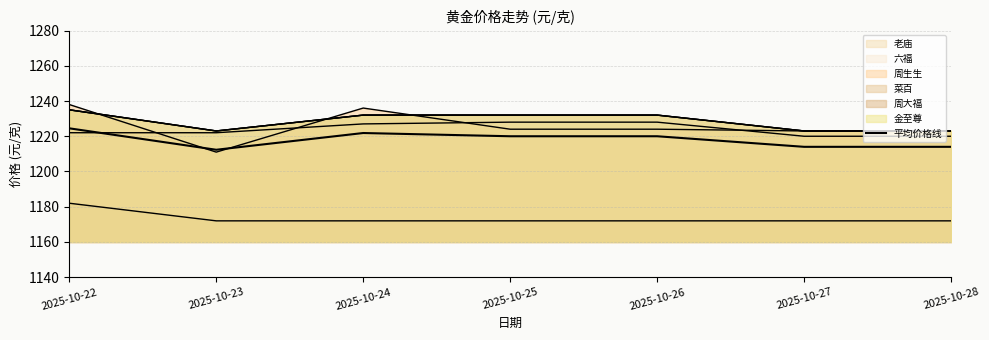

At which label is the value closest to 1218?

2025-10-25